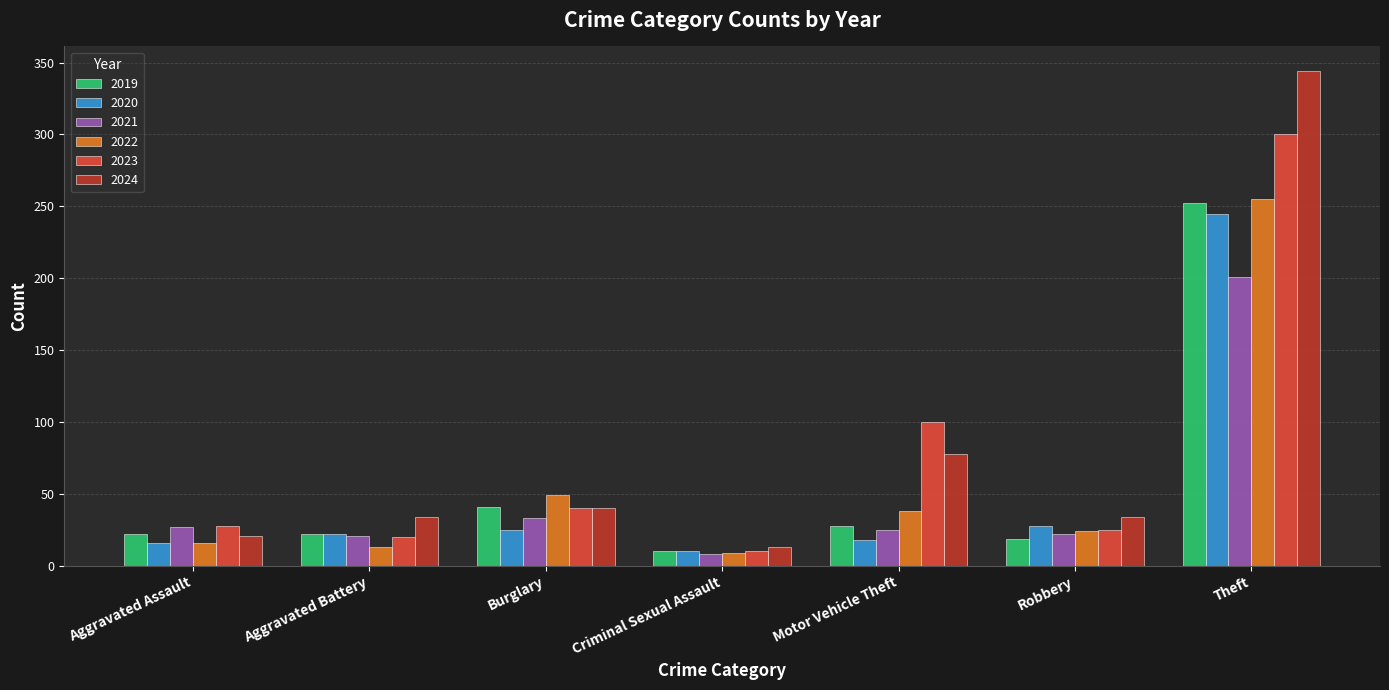

At which category is the sum across all series the highest?

Theft